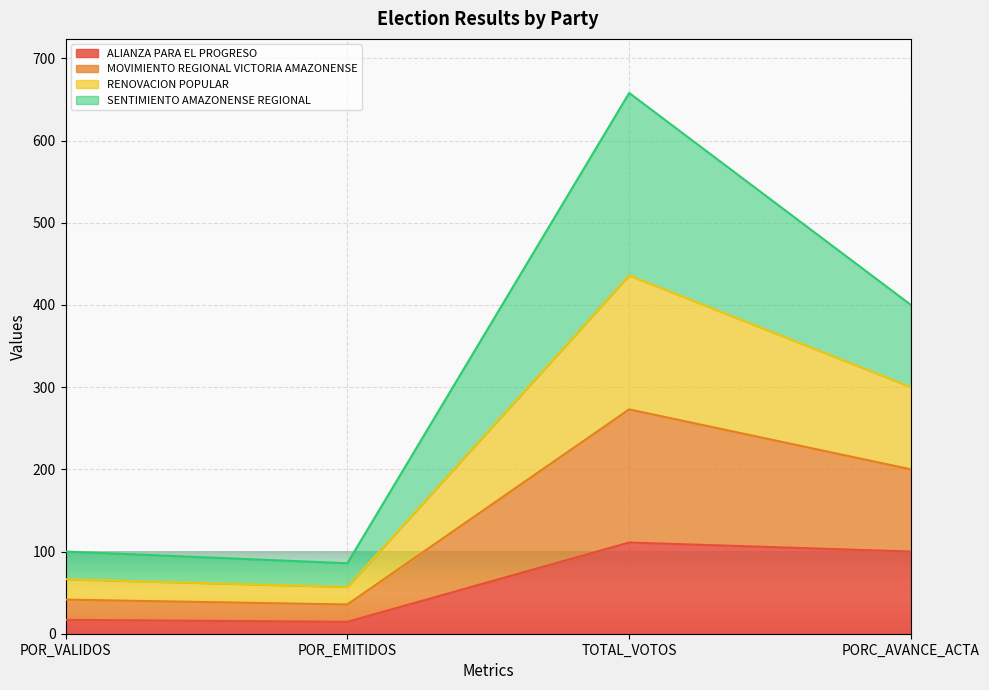

True or false: ALIANZA PARA EL PROGRESO and RENOVACION POPULAR cross at least once.

False